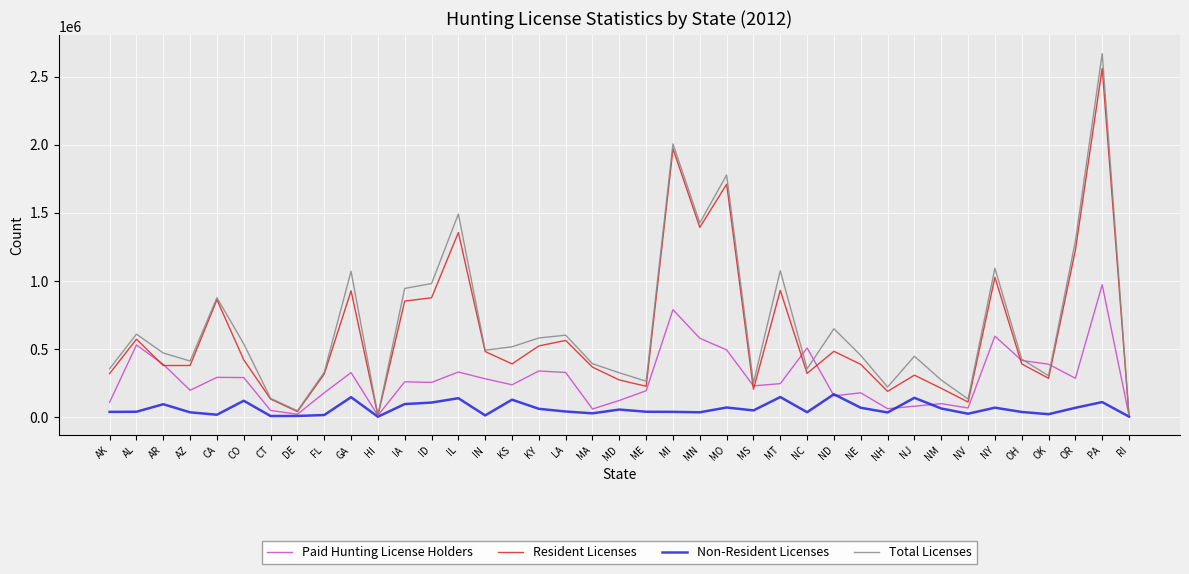

Which series has the largest range (max minus min)?

Total Licenses